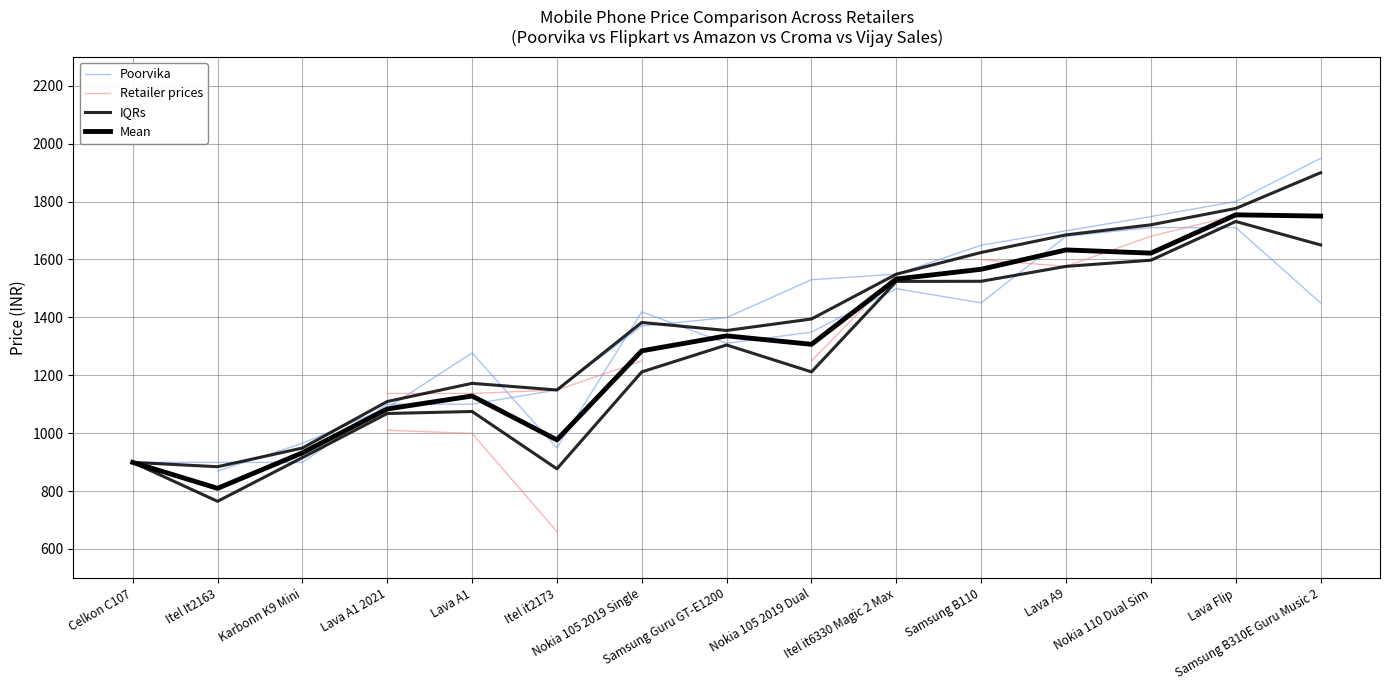

How many series are shown in this chart?

4